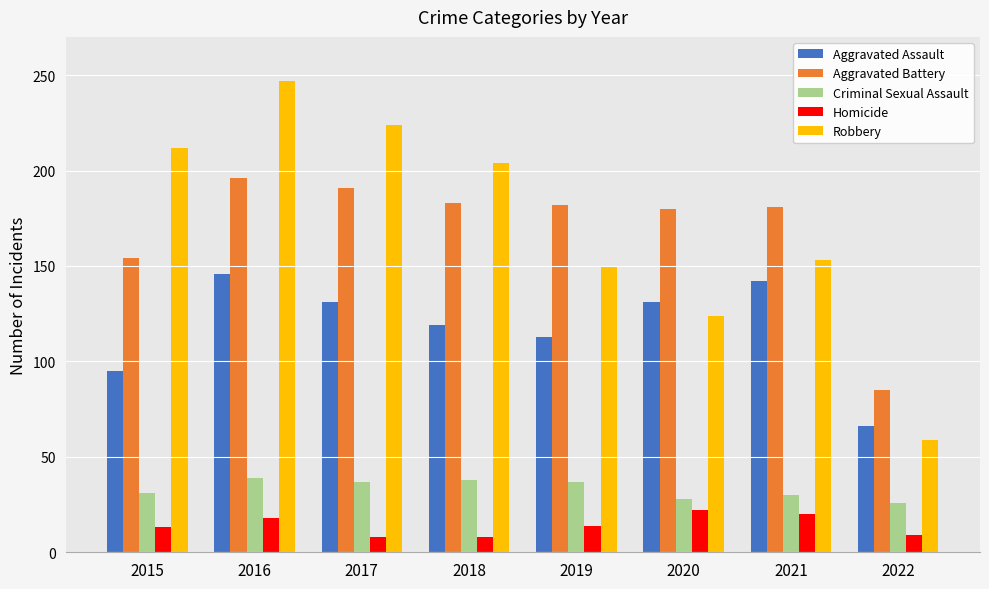

Which series has the largest range (max minus min)?

Robbery